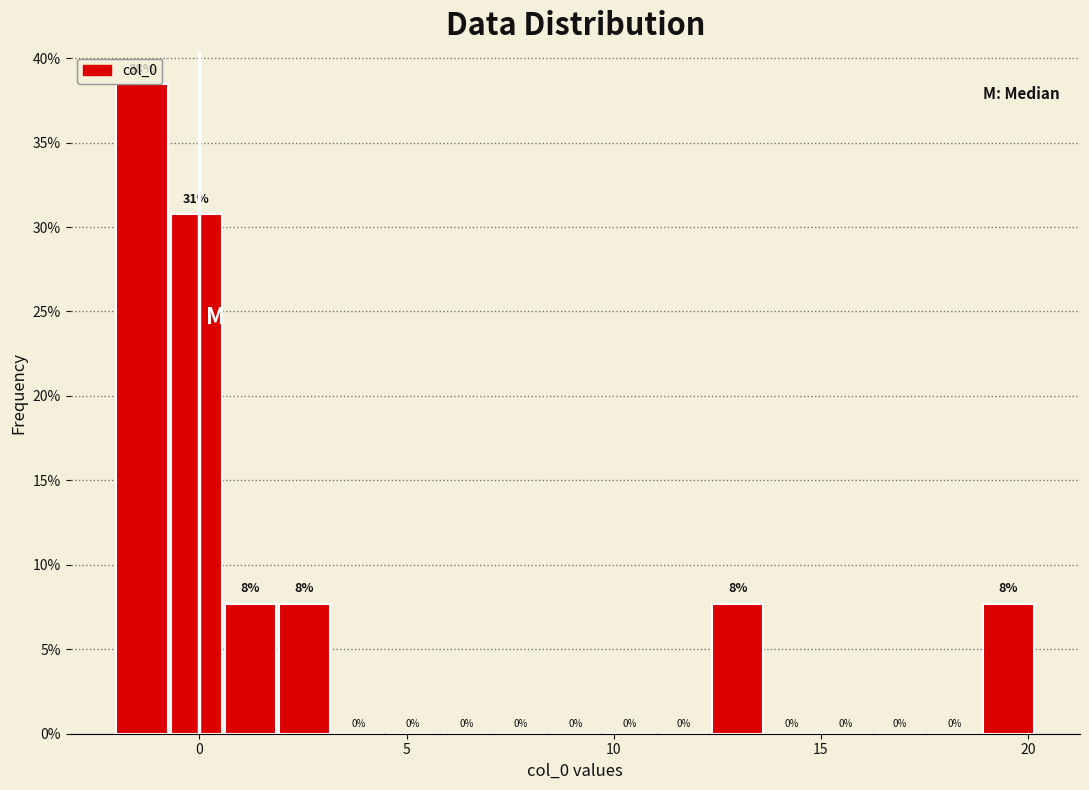

Read against the x-axis, roughly where is the centre of the tallest bar?

-1.5